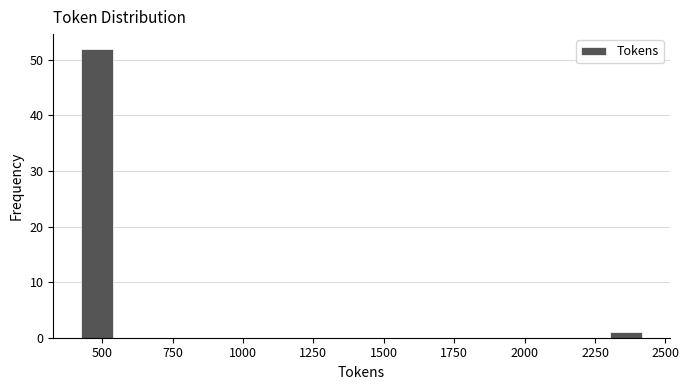

Around what value on the x-axis is the tallest bar? Give the approximate position of its centre, as read against the axis.

500